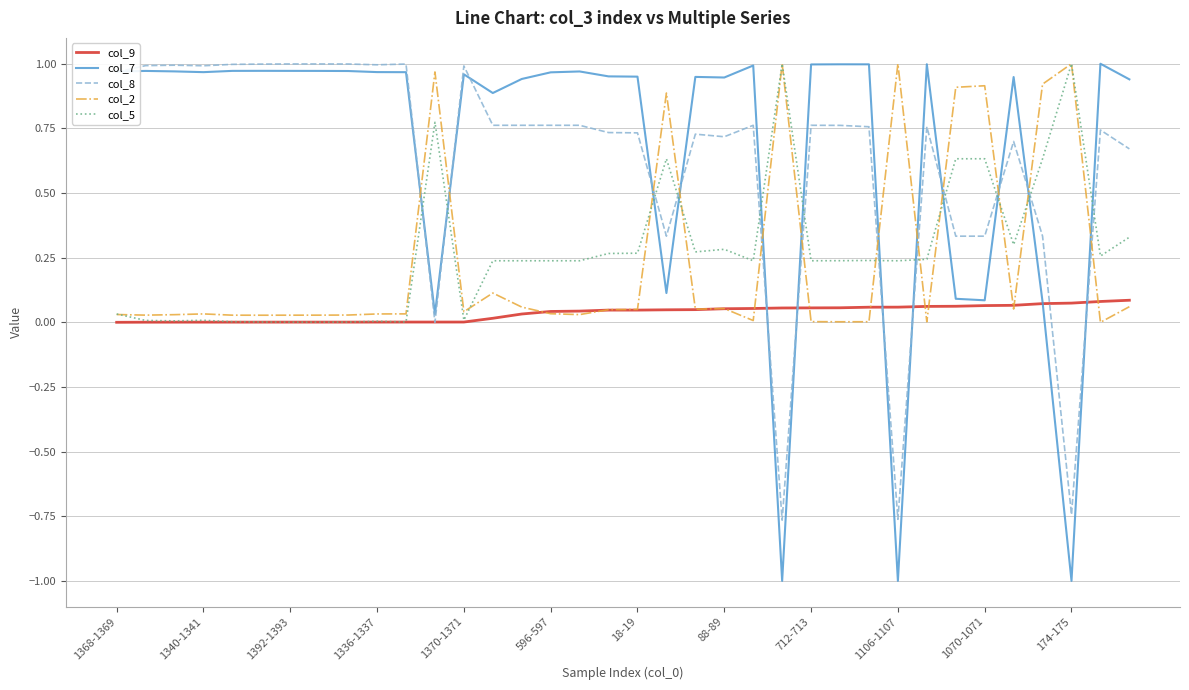

What are all the series names shown in the legend?

col_9, col_7, col_8, col_2, col_5